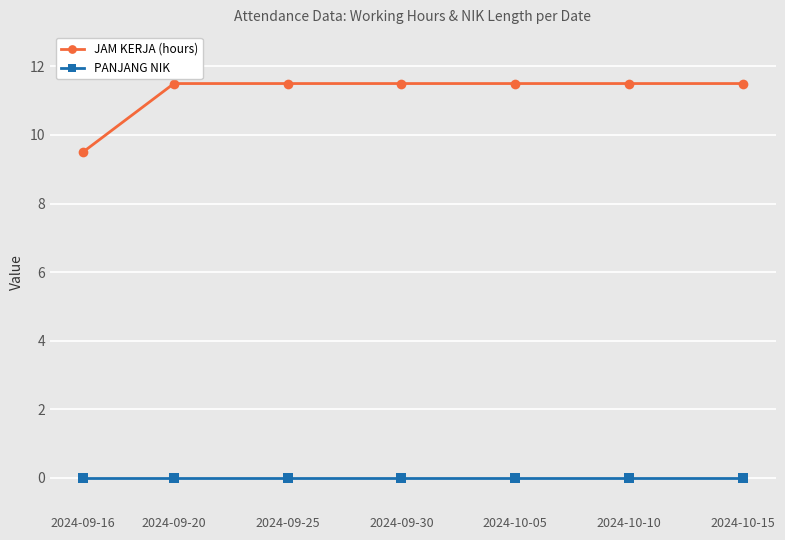

Which series has the largest total across all categories?

JAM KERJA (hours)